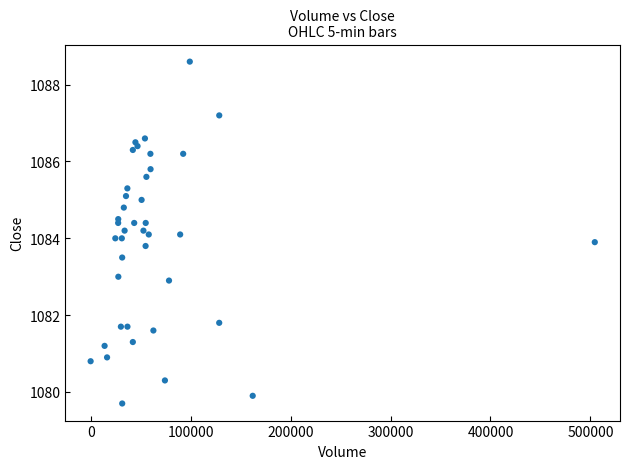

What is the range of X values (max minus min)?

504340.0